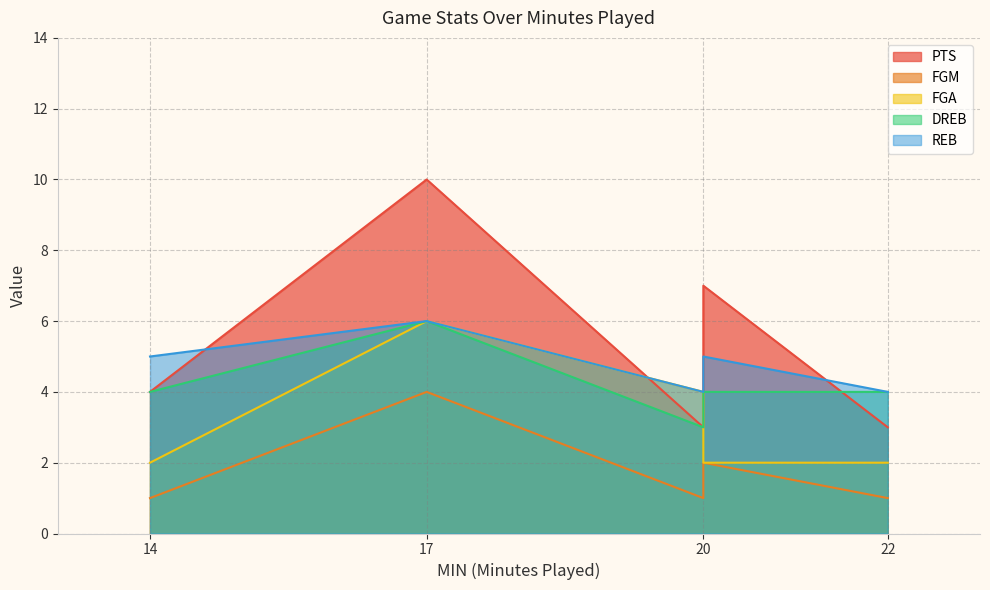

What is the difference between the maximum and minimum values in the REB series?

2